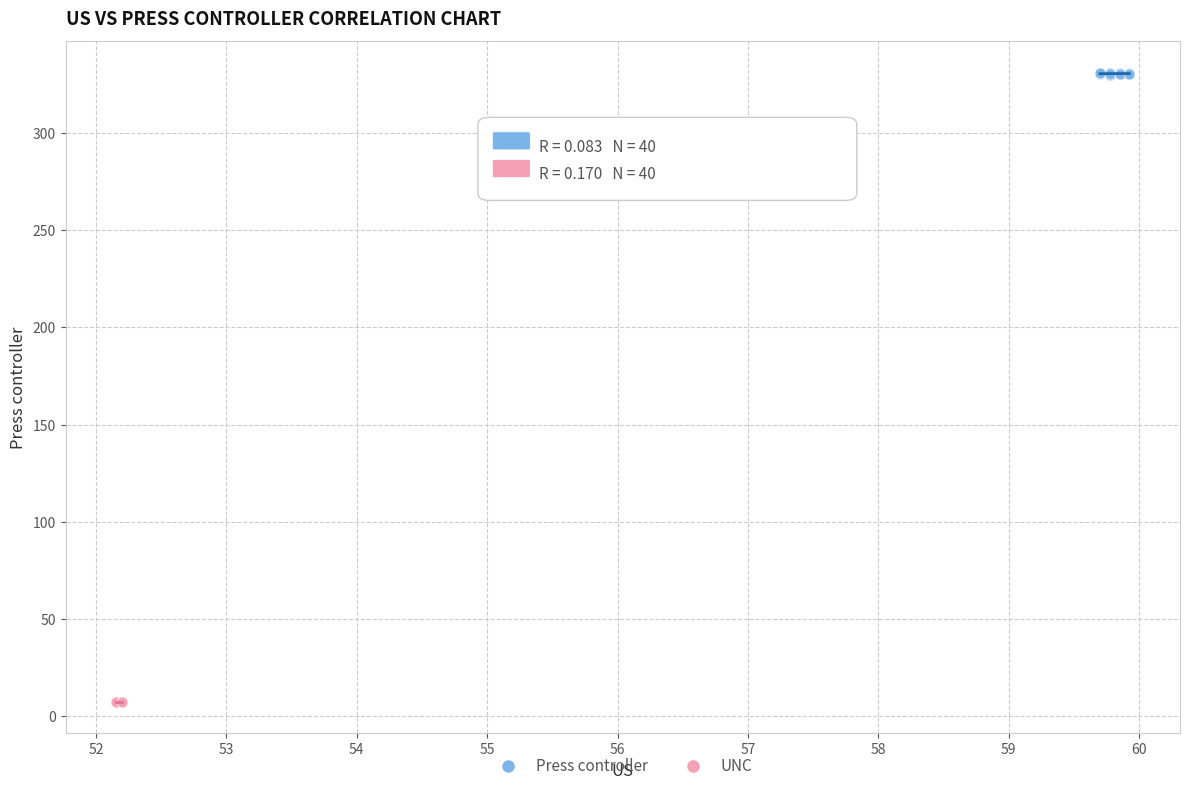

Which series reaches the minimum Y coordinate?

UNC